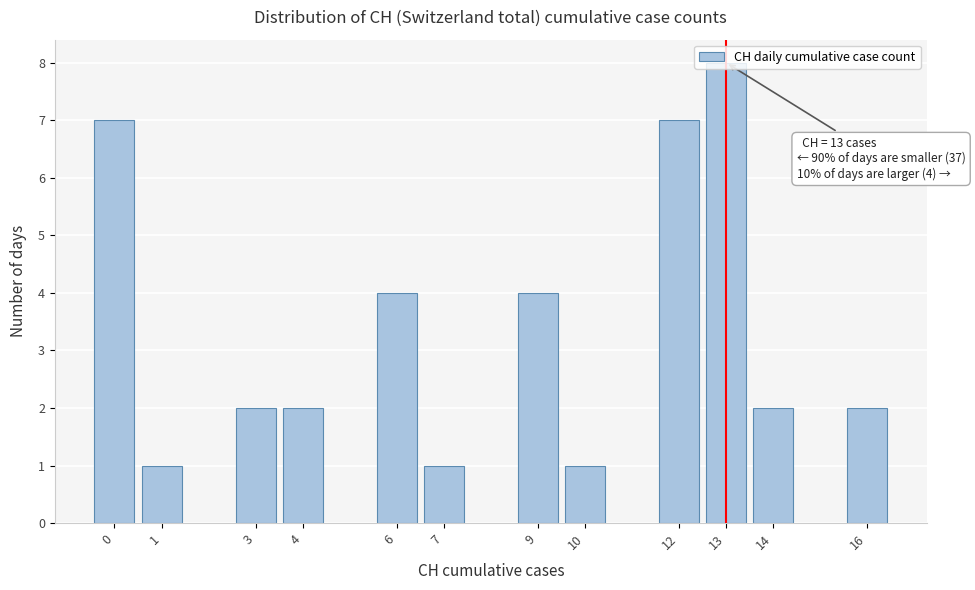

What is the ratio of the value at 3 to the value at 4?

1.0